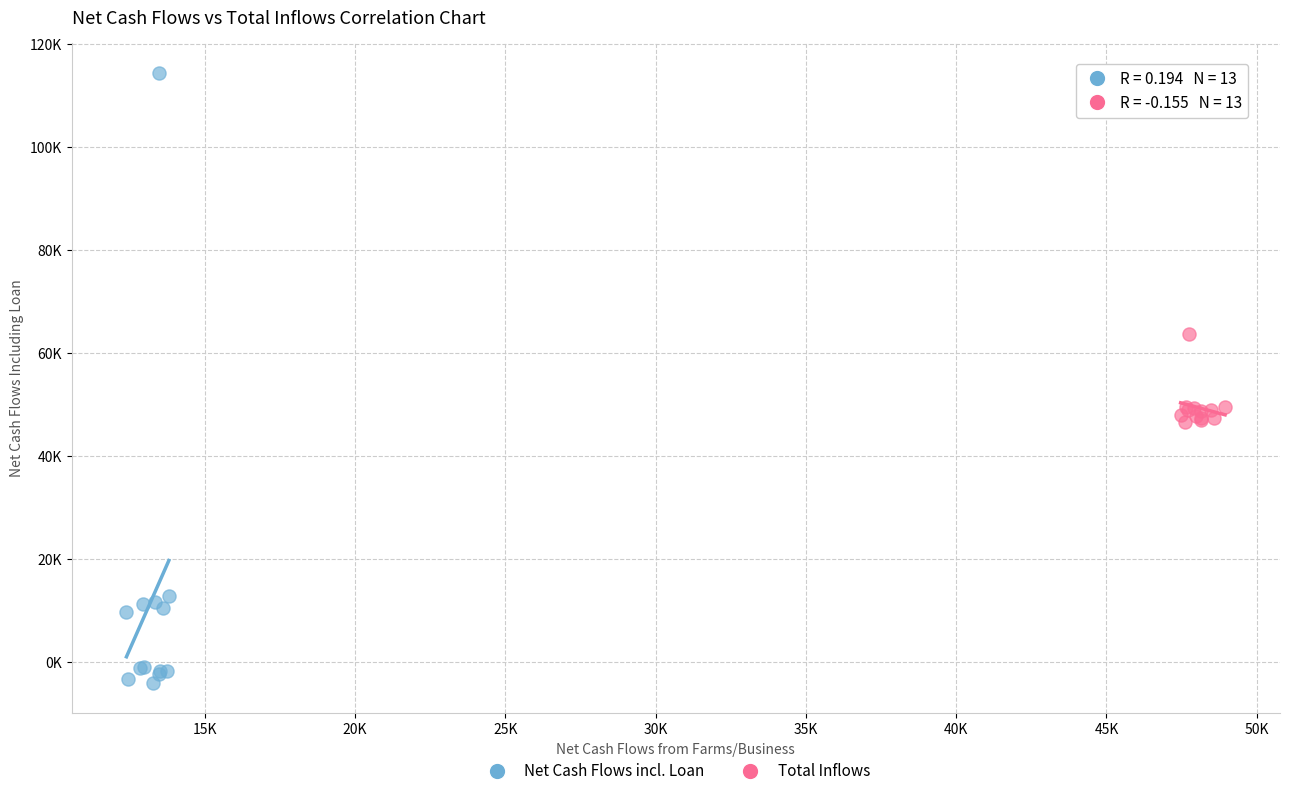

Which series has the largest Y range (max minus min)?

Net Cash Flows incl. Loan